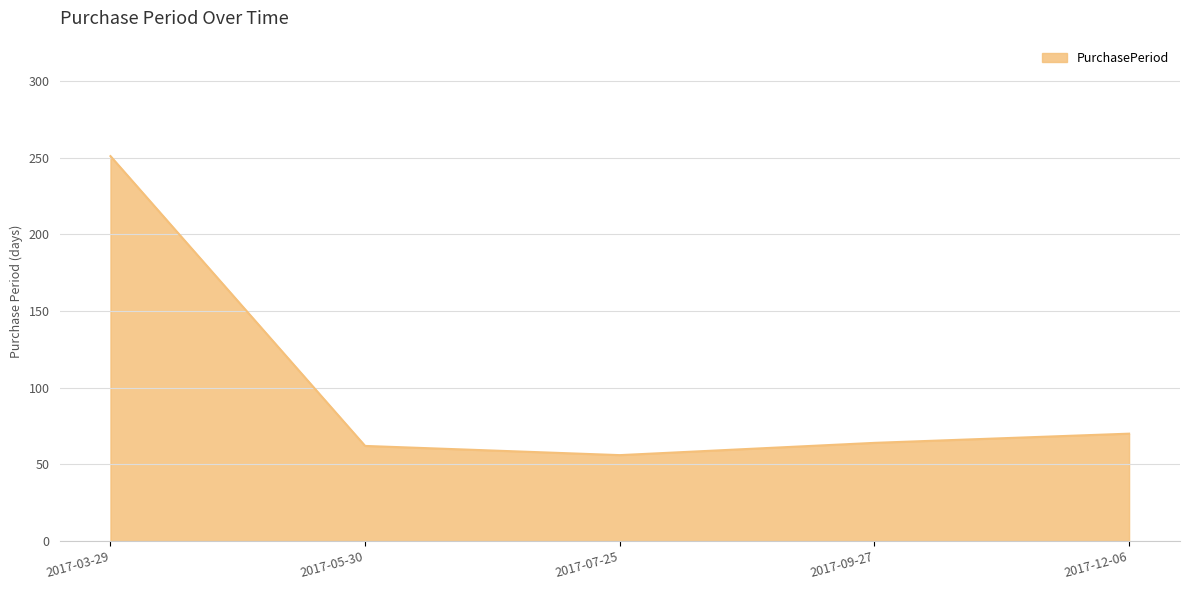

What is the sum of the values at 2017-09-27 and 2017-05-30?

126